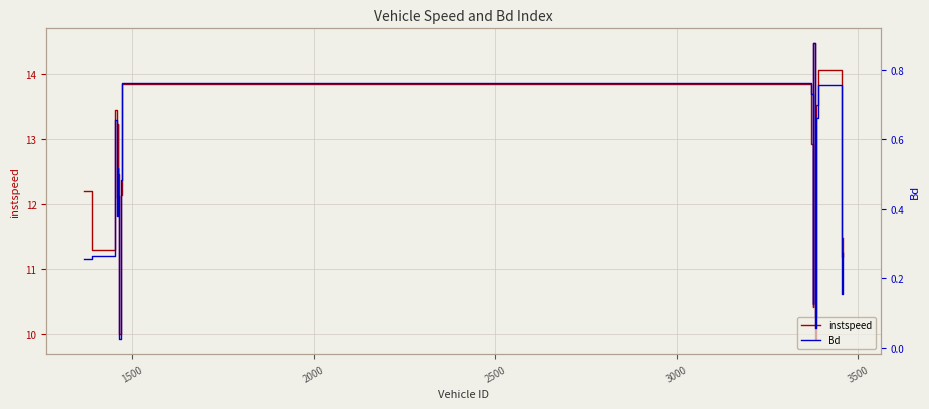

Does the chart display data point markers on the line(s)?

No